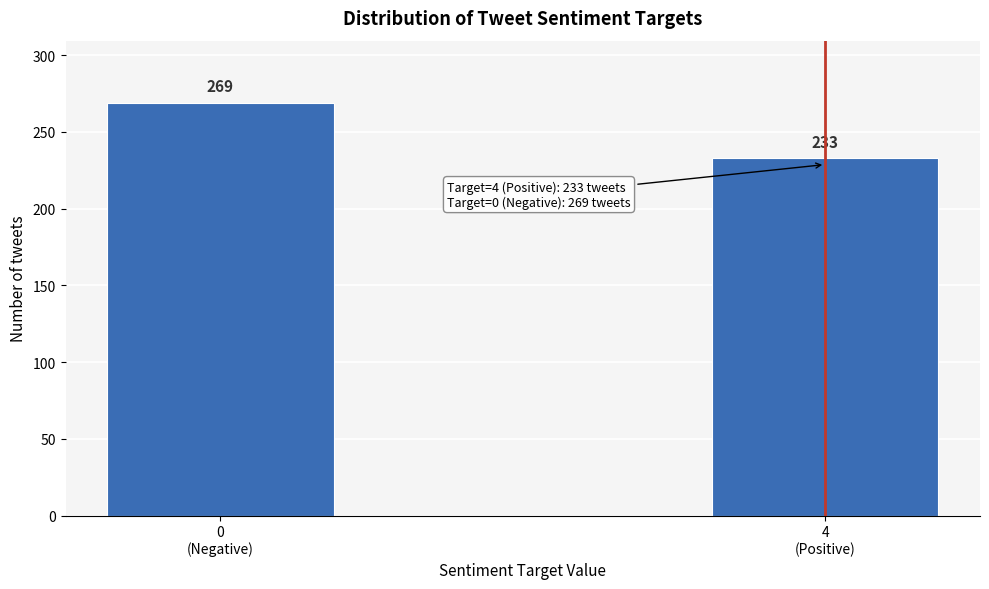

Reading left to right, what are all the values shown in this chart?

269	233